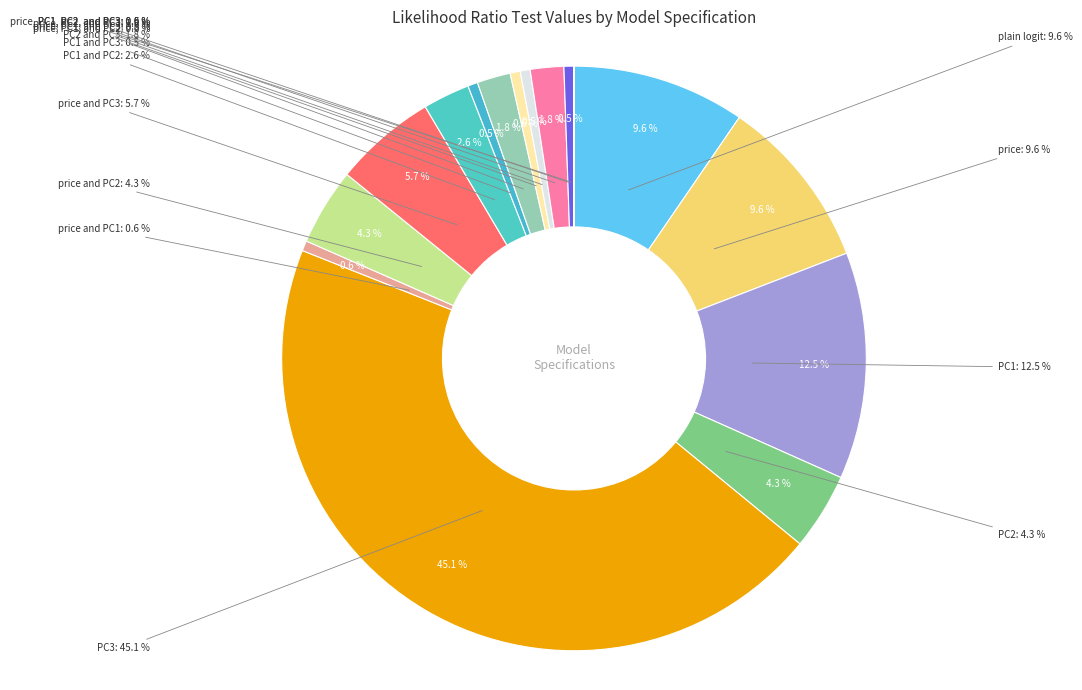

Which category has the smallest portion of the pie?

price, PC1, PC2, and PC3